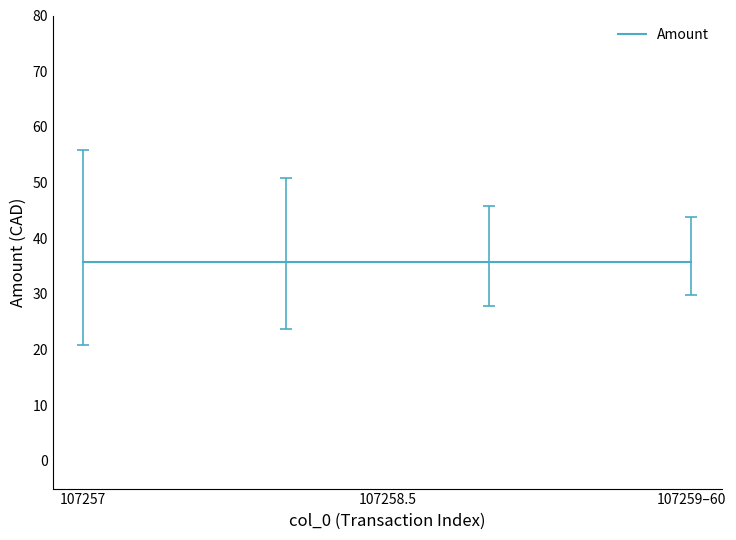

Is it true that the value at 107257 is 32.9?

False